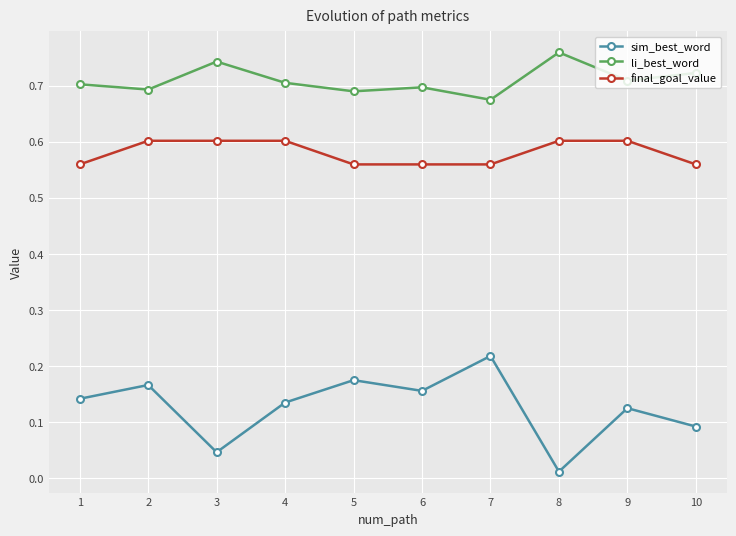

At how many categories does at least one series exceed 0?

10